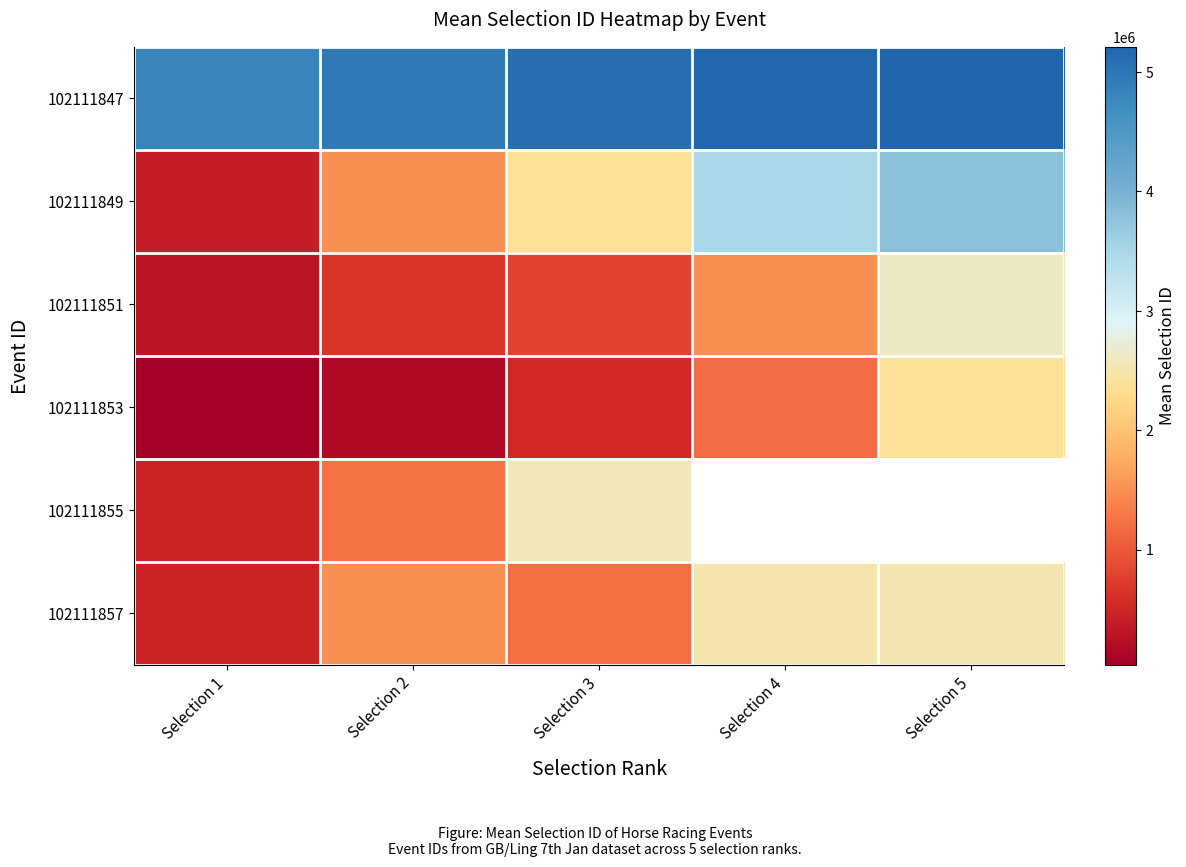

The 102111855 series shows 475498.0 at Selection 1. True or false?

True